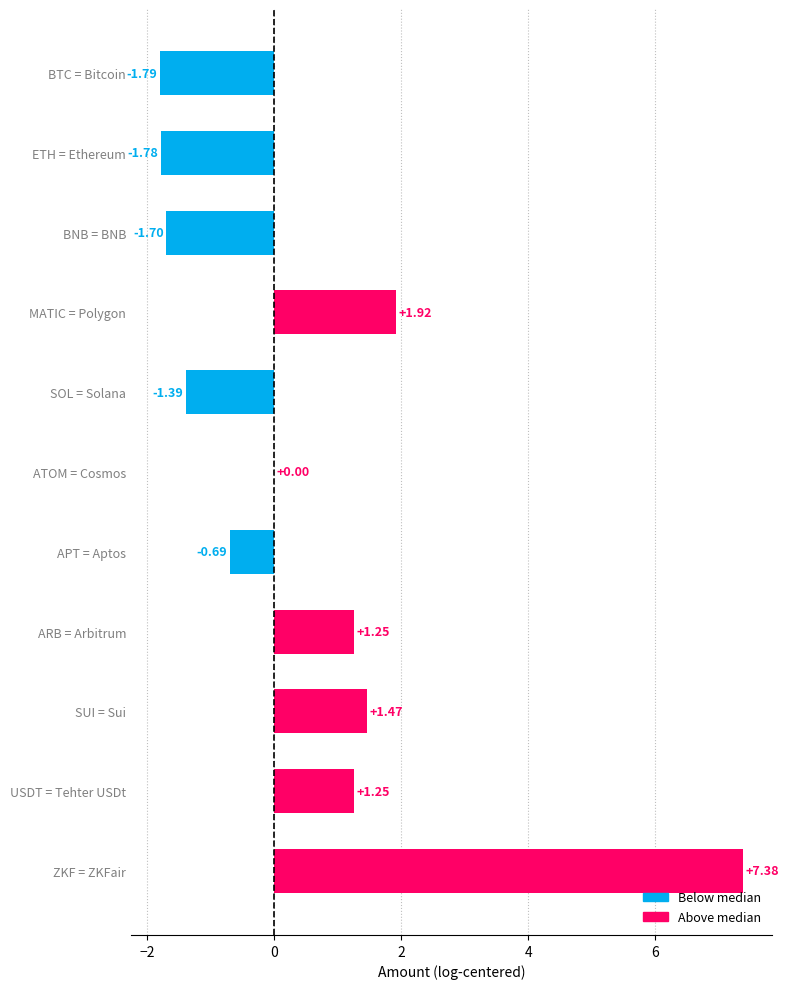

What is the change in value from BTC = Bitcoin to BNB = BNB?

+0.1